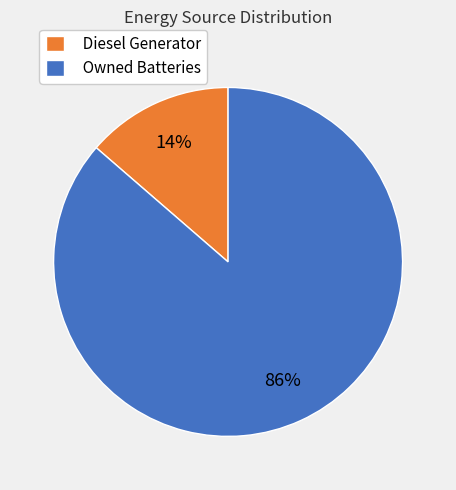

Rank the categories by value from lowest to highest.

Diesel Generator, Owned Batteries